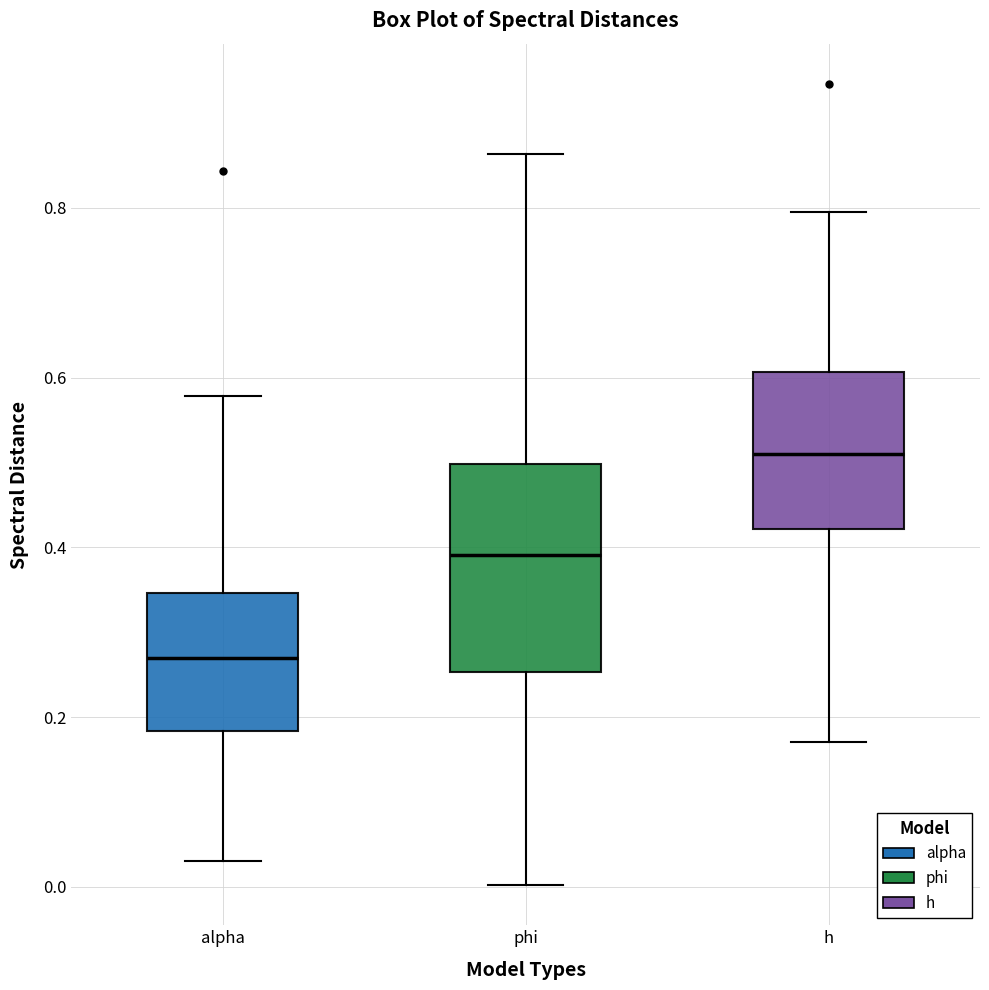

Reading left to right, read every box against the y-axis: the position of its median line, the range the box covers, and the ends of its whiskers. The values are not printed on the chart, so give them approximately, as read against the axis.

alpha: median 0.26, box 0.18 to 0.34, whiskers 0.04 to 0.58
phi: median 0.40, box 0.26 to 0.50, whiskers 0.00 to 0.86
h: median 0.52, box 0.42 to 0.60, whiskers 0.18 to 0.80